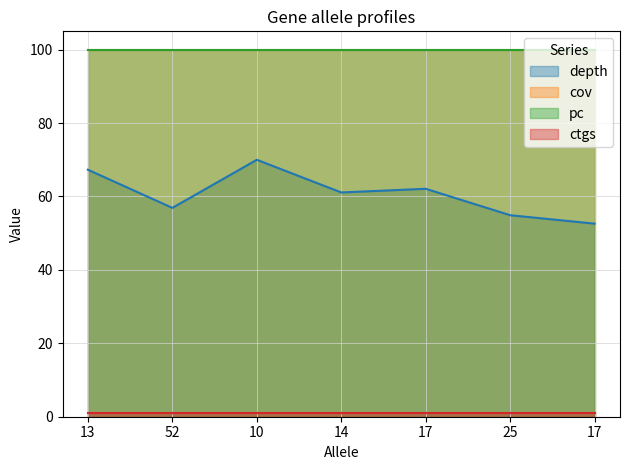

Rank the categories by ctgs value from highest to lowest.

13, 52, 10, 14, 17, 25, 17